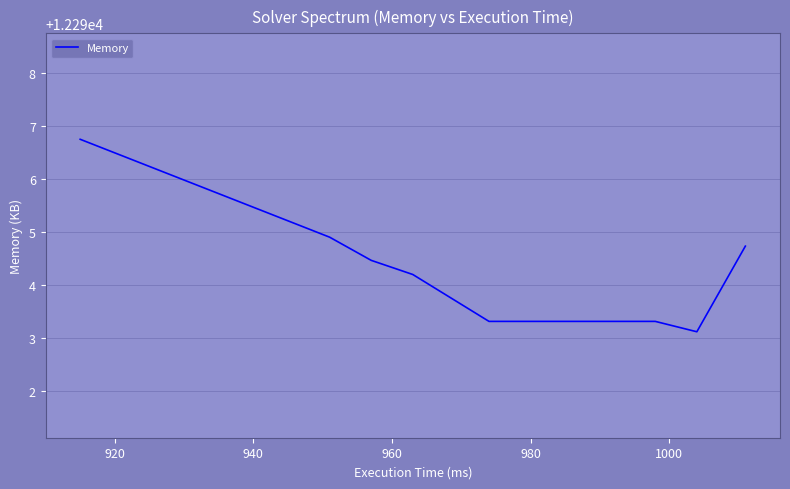

What is the difference between the maximum and second lowest values?

3.4